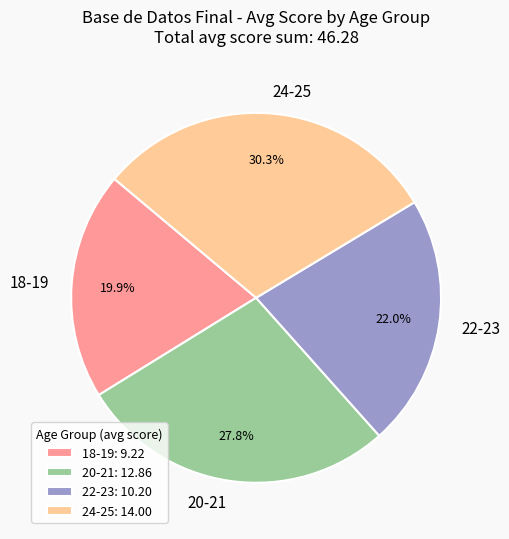

Is there a majority slice in this chart?

No